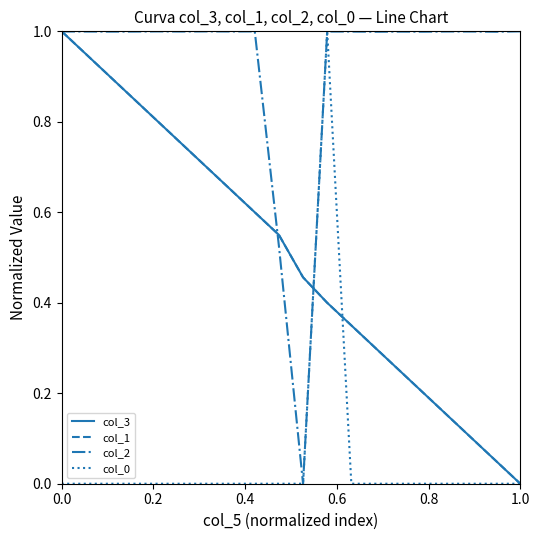

Which series has the largest total across all categories?

col_2